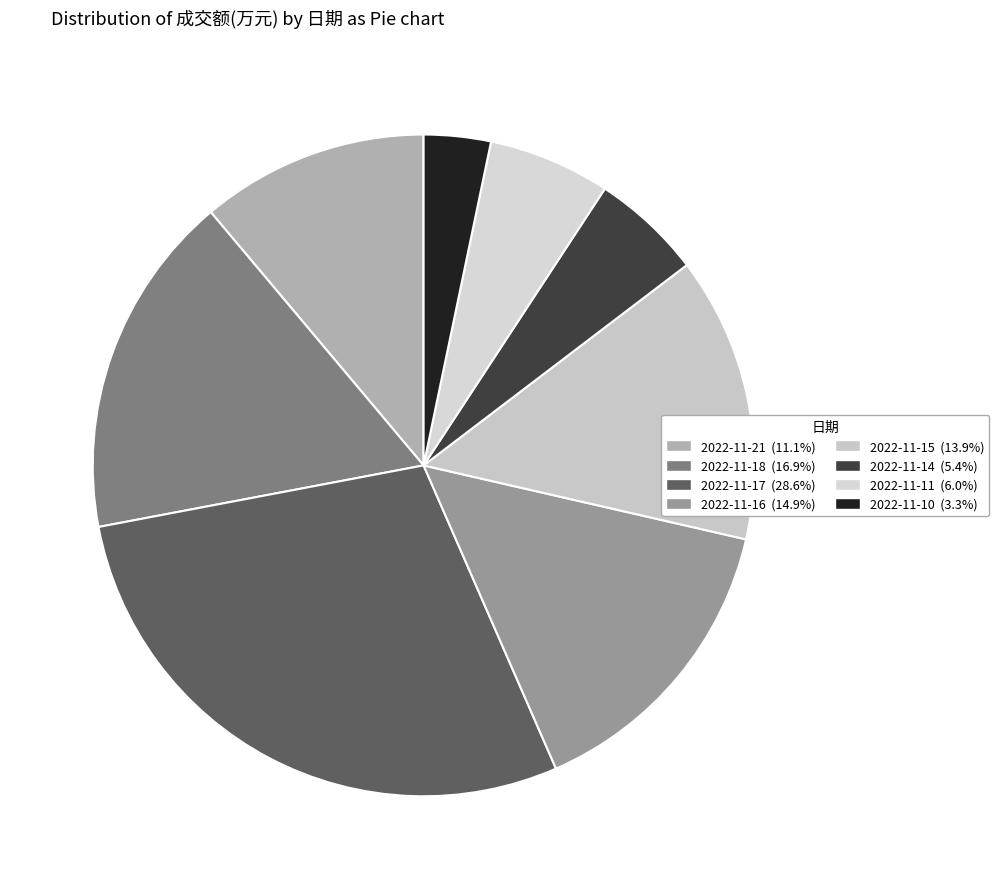

Count the number of slices in the pie.

8